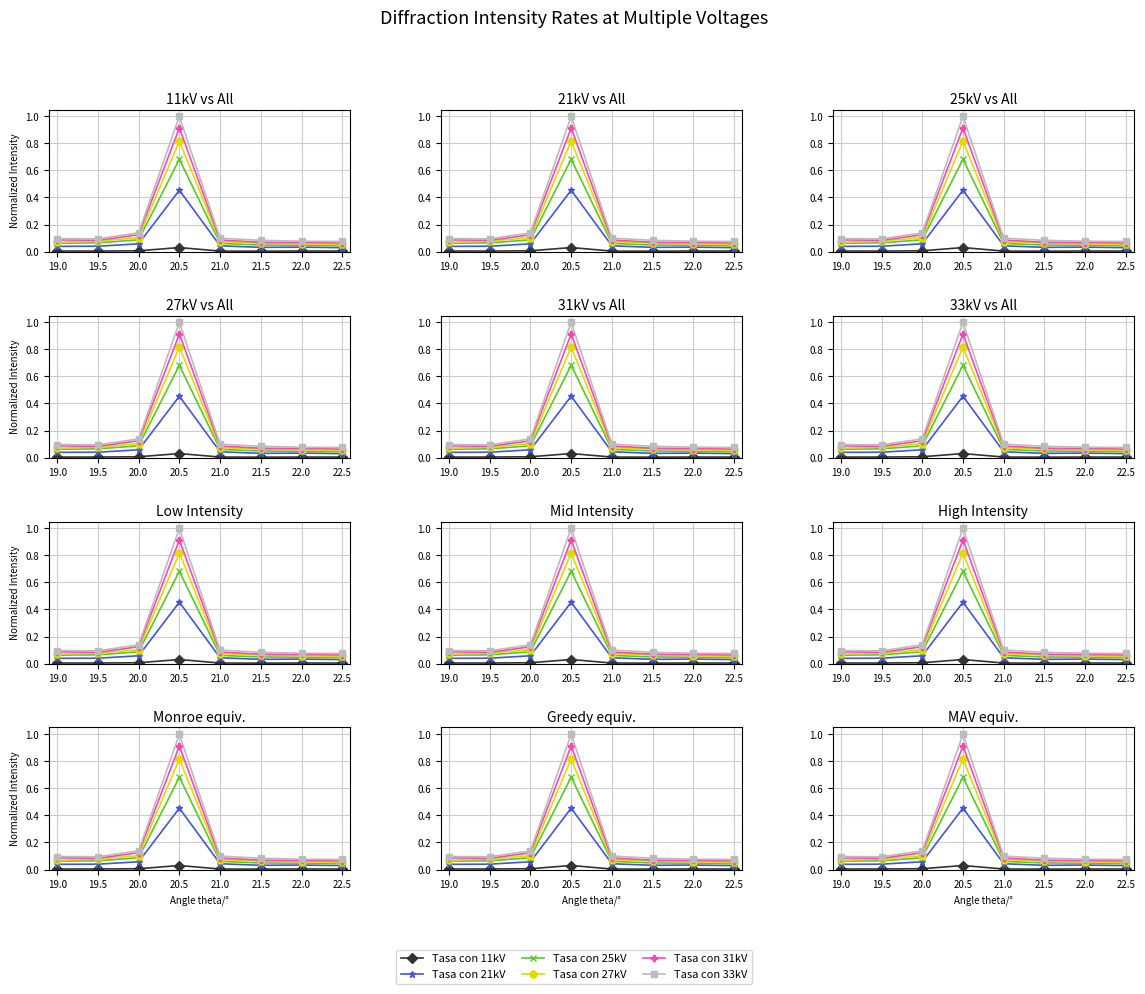

How many data points does each series have?

8